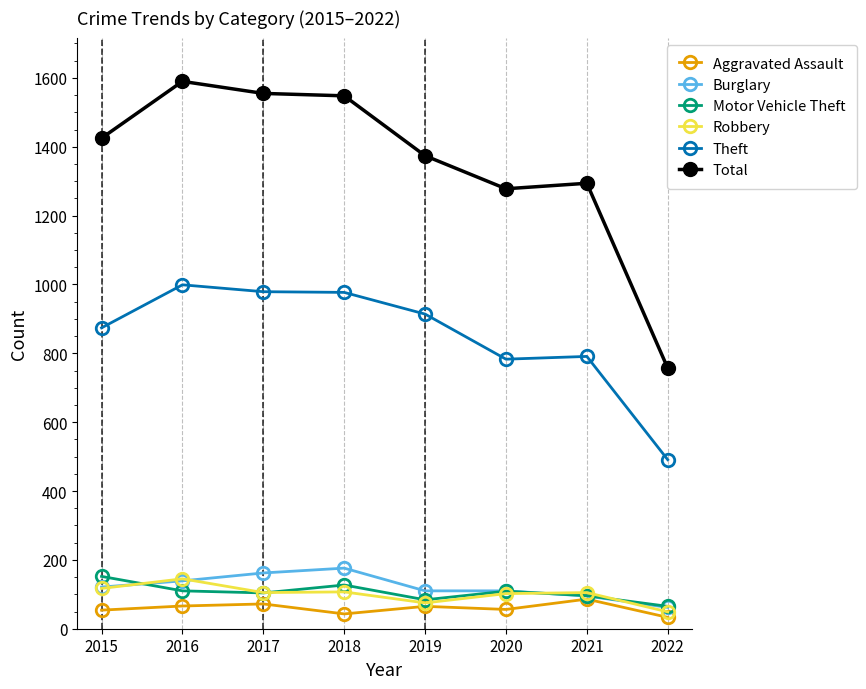

What is the difference between the highest and lowest values at 2022?

724